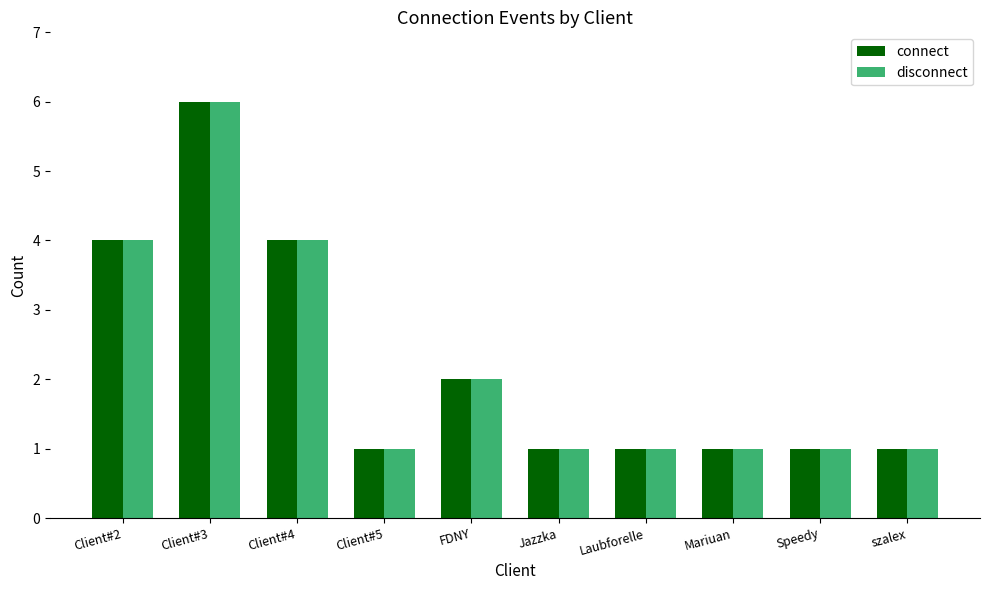

What is the label of the 7th bar from the right?

Client#5